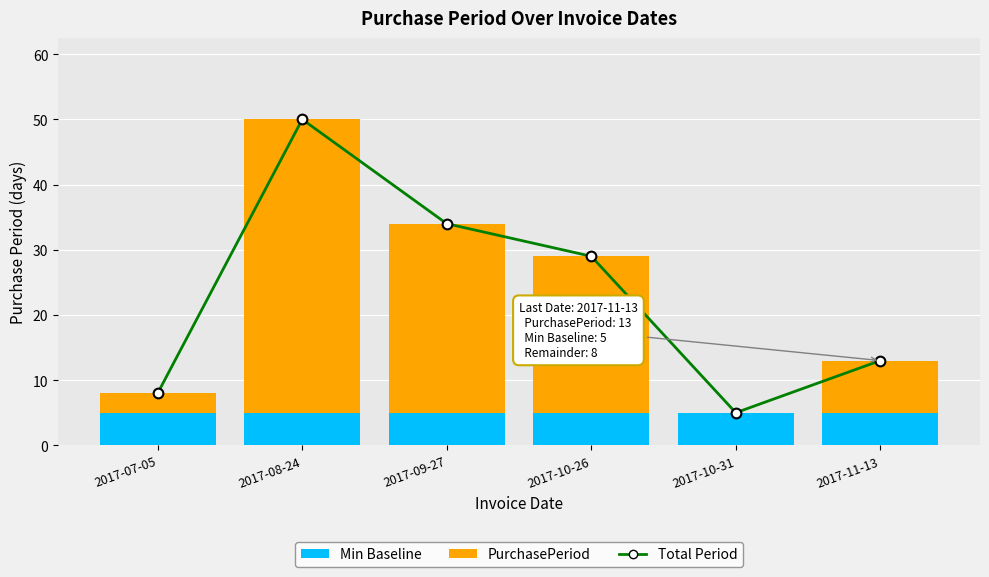

Read the Min Baseline value at 2017-11-13.

5